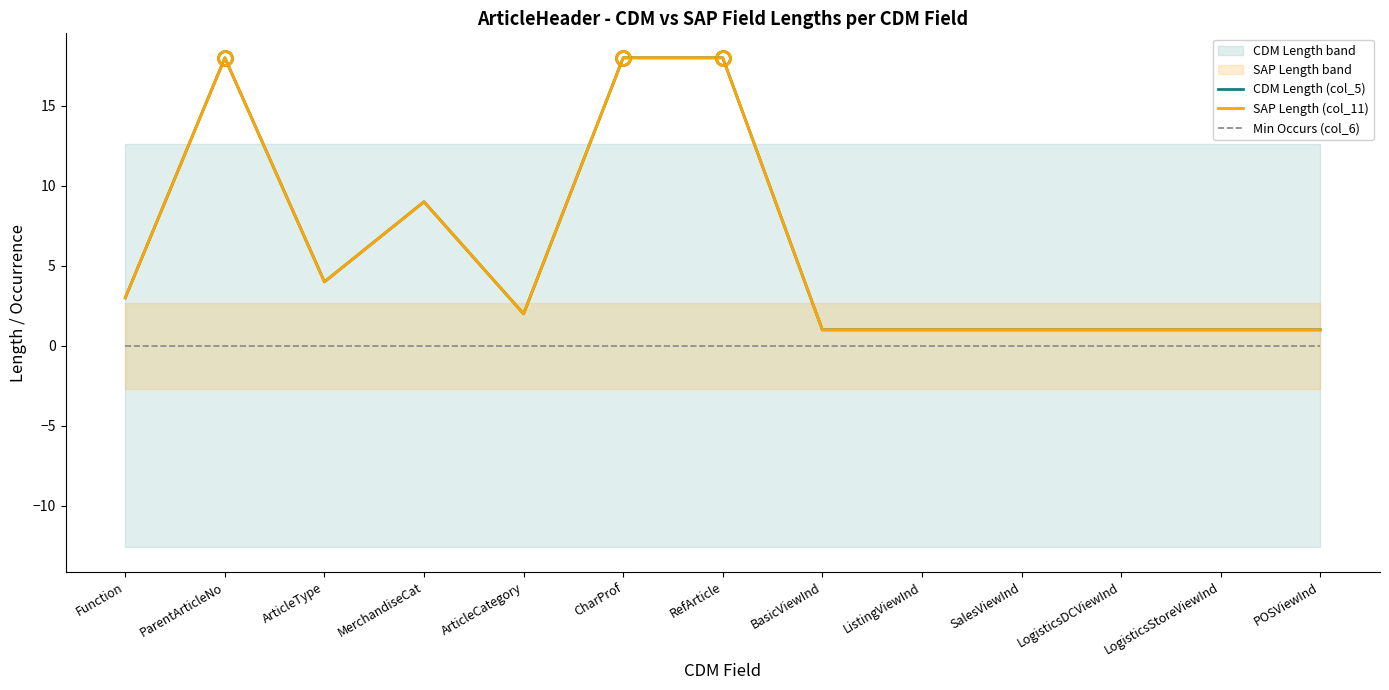

At which label is SAP Length (col_11) closest to 9?

MerchandiseCat